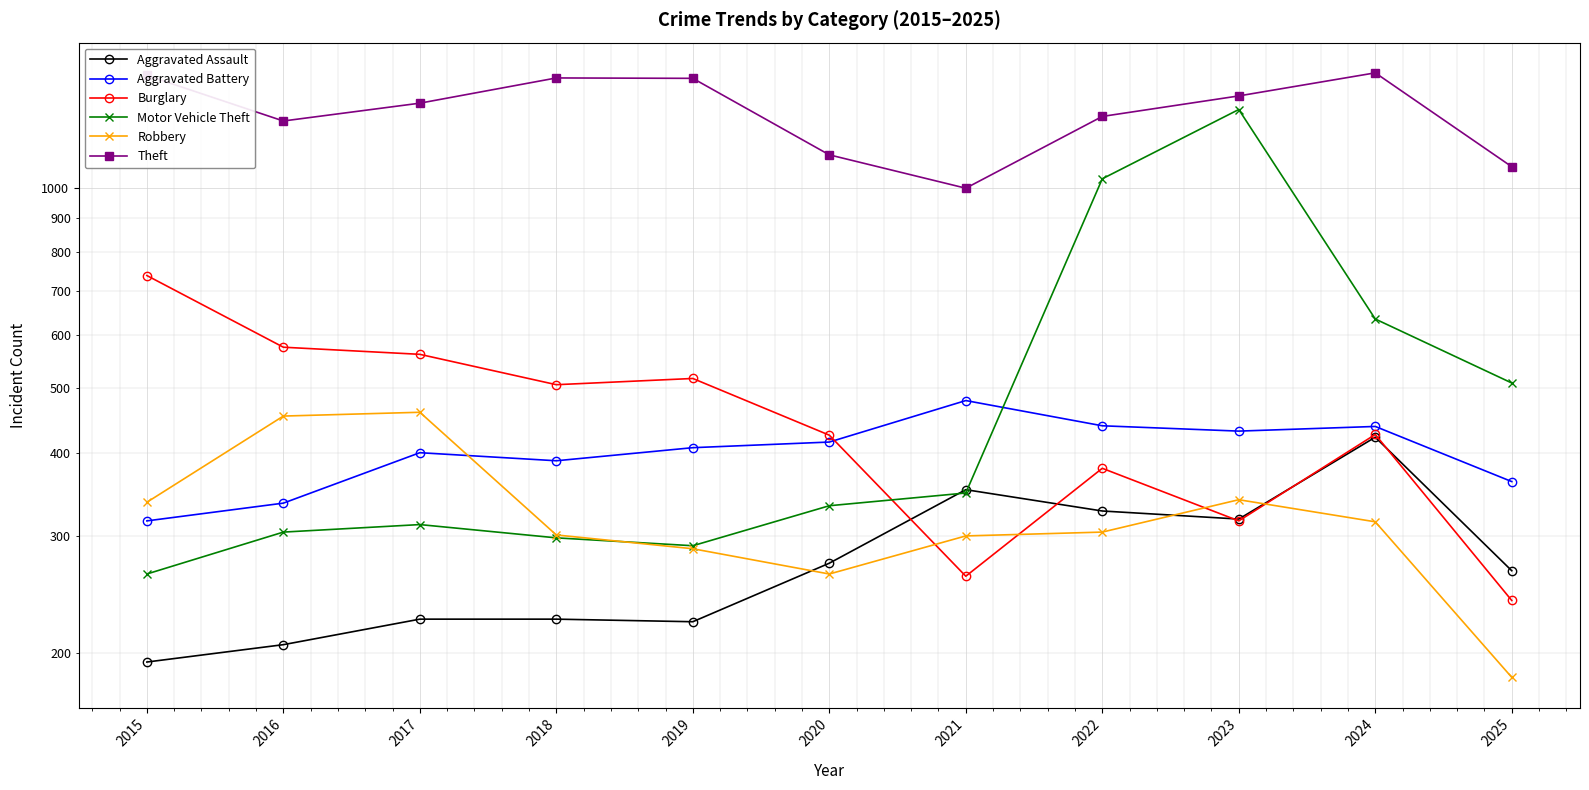

True or false: Aggravated Battery has a value of 479 at 2021.

True